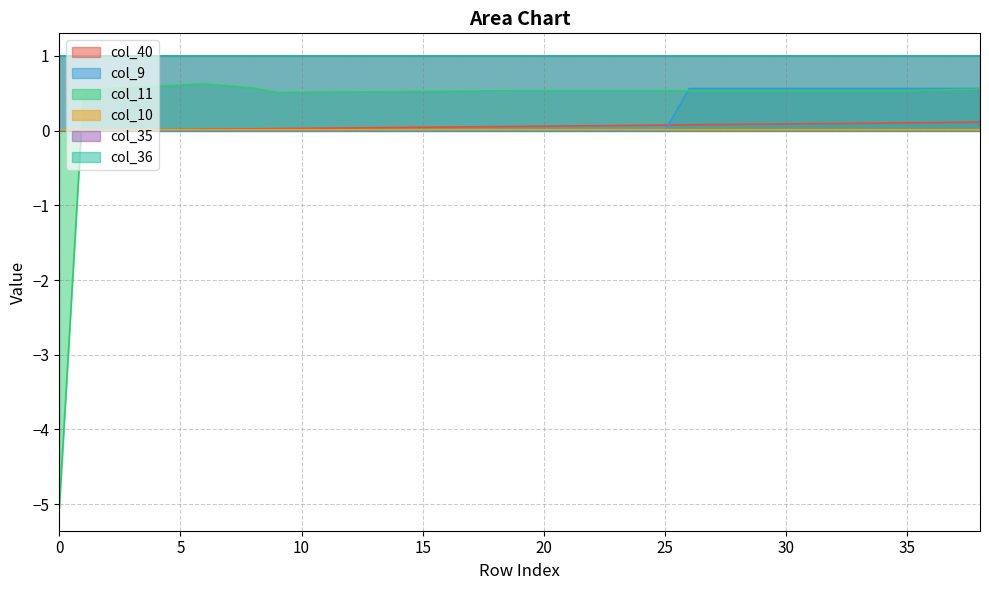

Which series has the widest spread of values?

col_11